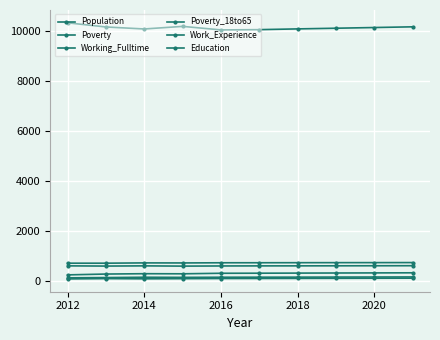

Does the chart have visible grid lines?

Yes